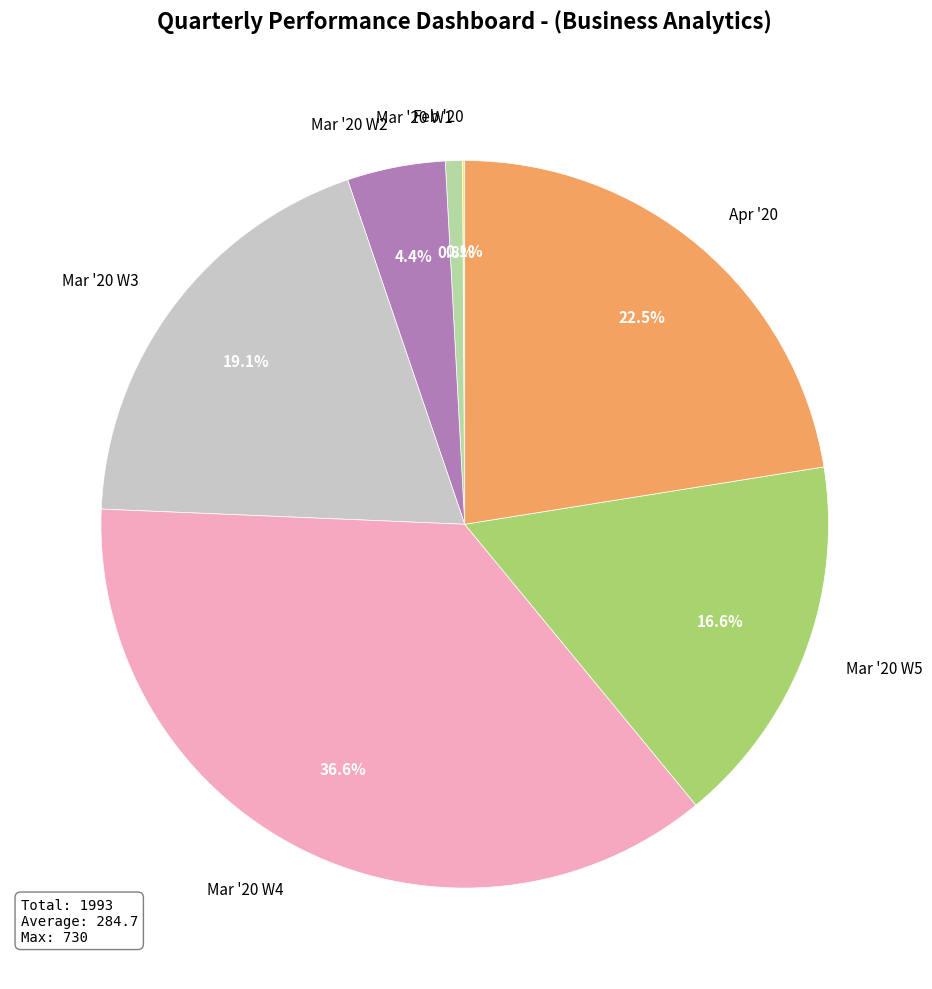

Approximately how many times larger is the value at Apr '20 compared to Mar '20 W2?

5.1